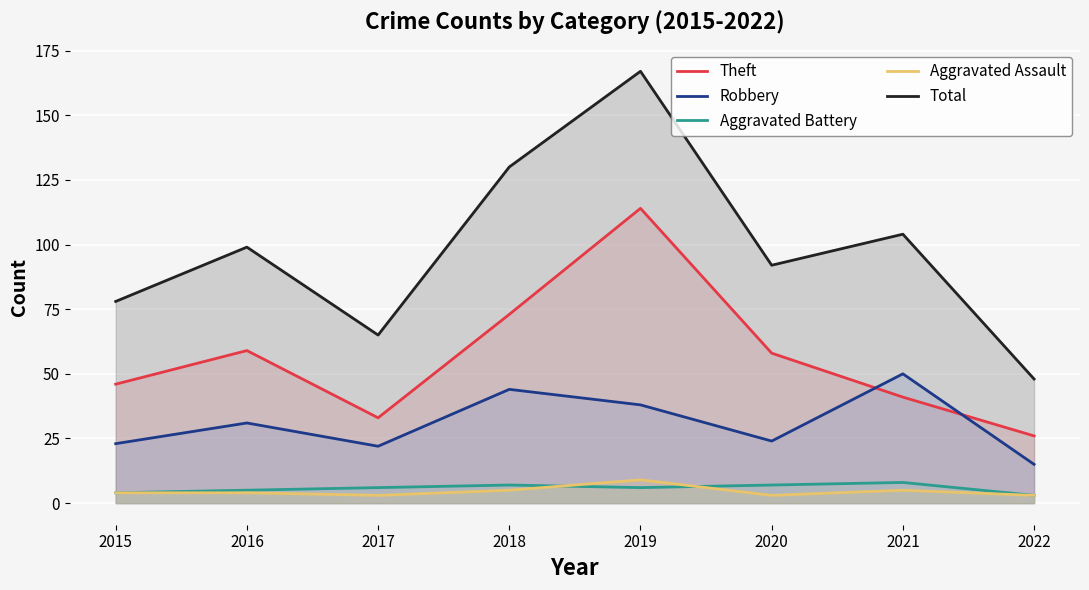

Is the value of Theft at 2017 greater than the value of Total at 2021?

No